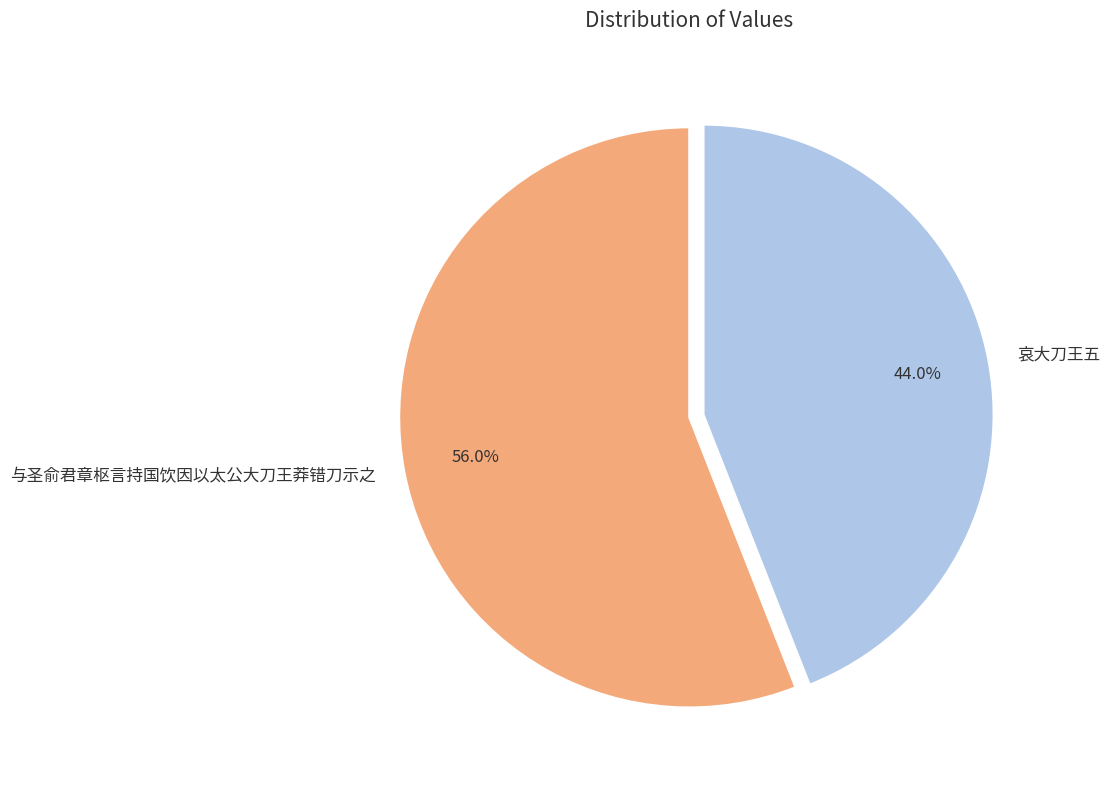

Rank the categories by value from lowest to highest.

哀大刀王五, 与圣俞君章枢言持国饮因以太公大刀王莽错刀示之